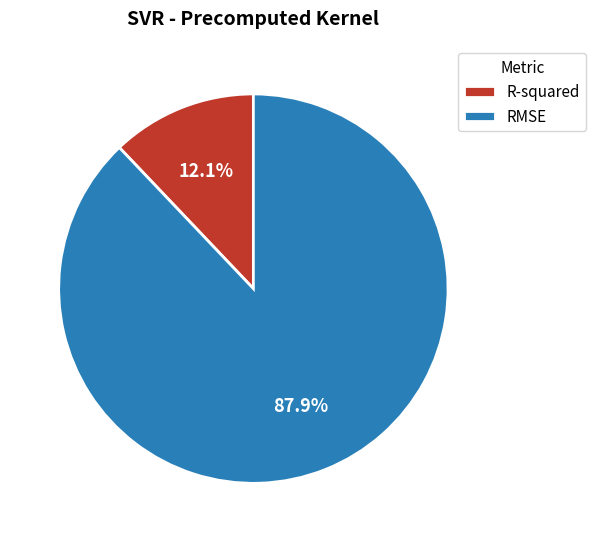

To the nearest percent, what is the average slice percentage?

50%